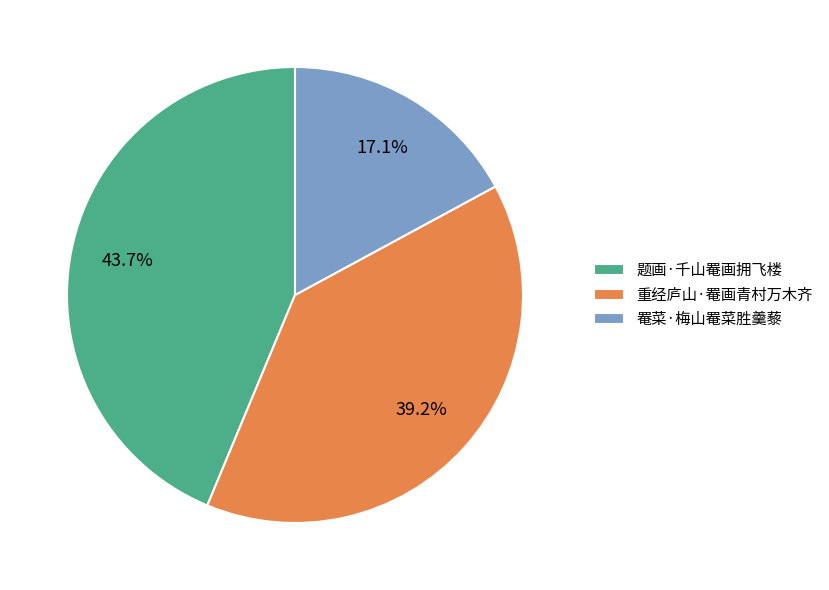

What portion of the pie excludes 题画·千山罨画拥飞楼?

56.3%